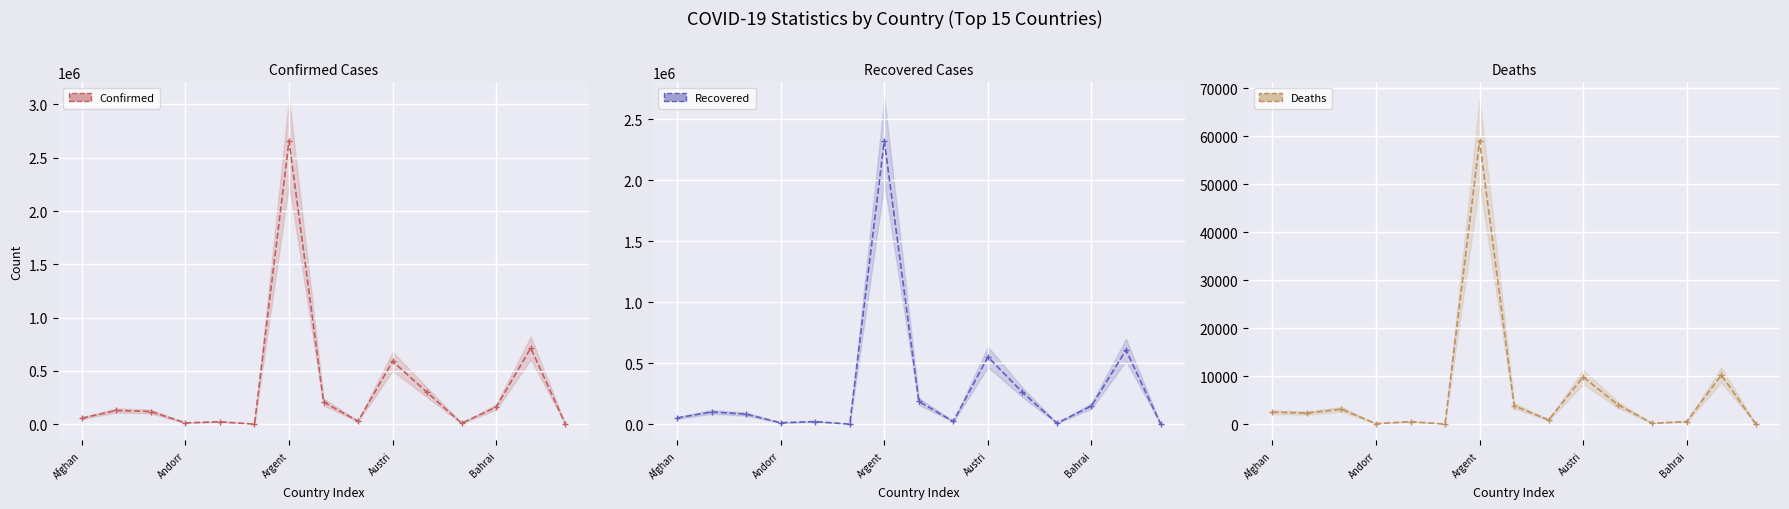

Reading left to right, transcribe all the data shown in this chart.

Confirmed: 57721	129456	119486	12771	24122	1213	2658628	207973	29505	591347	298522	9634	162089	715252	3765
Recovered: 52116	101142	83286	12159	22203	949	2324107	187256	23147	552619	262480	8984	150179	608815	3648
Deaths: 2539	2340	3152	123	560	31	59084	3859	910	9870	4107	194	581	10283	44